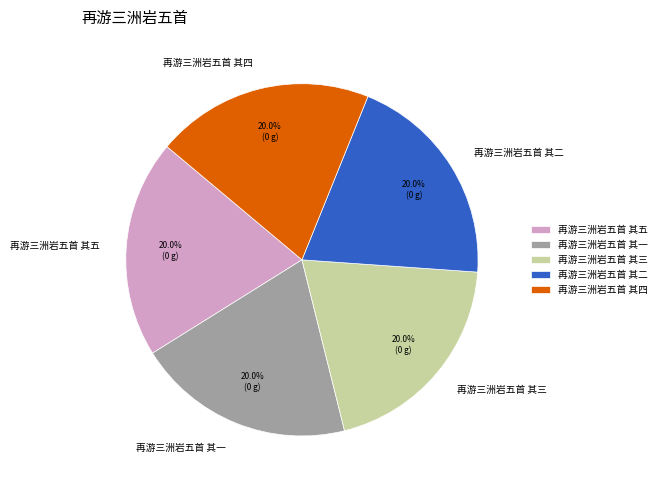

What portion of the pie excludes 再游三洲岩五首 其一?

80.0%